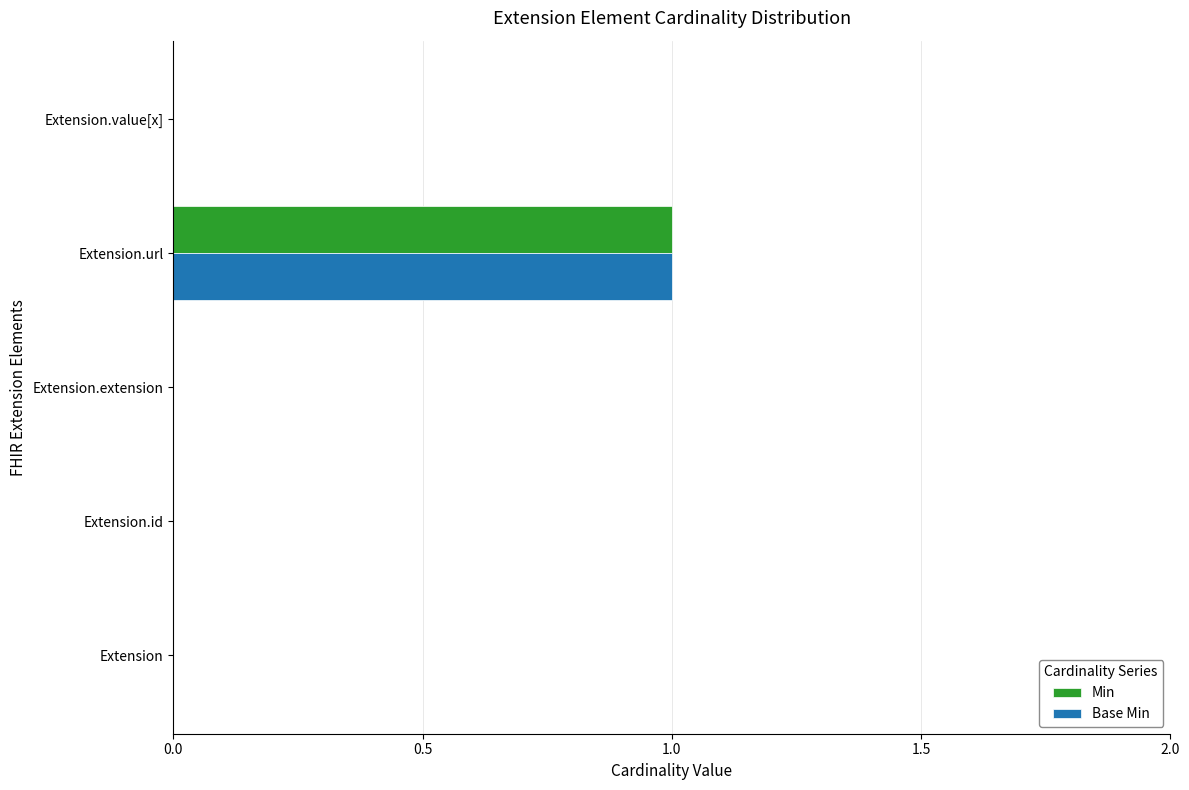

Is it true that Base Min equals 0 at Extension.extension?

True